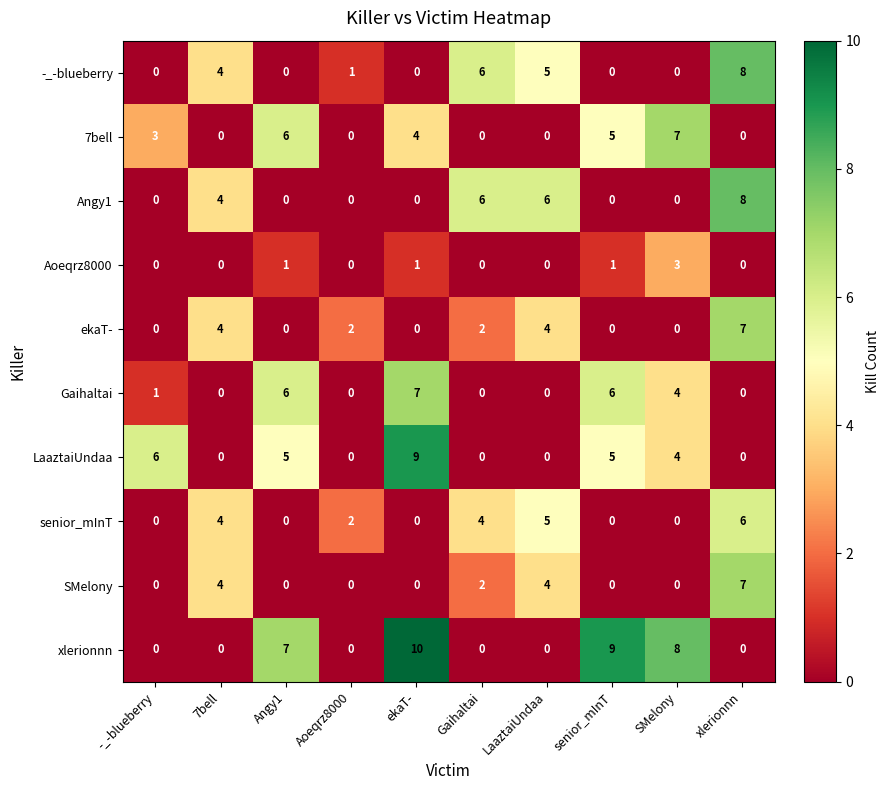

What is the difference between the maximum and minimum values in the 7bell series?

7